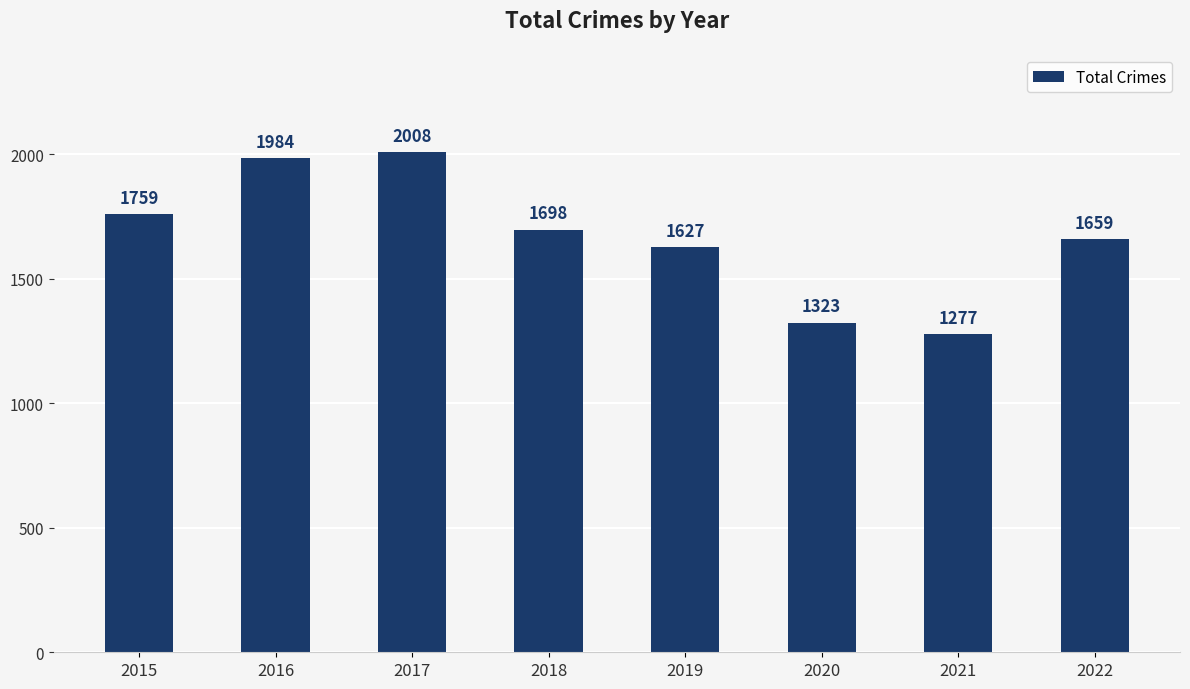

Reading left to right, what are all the values shown in this chart?

2015=1759	2016=1984	2017=2008	2018=1698	2019=1627	2020=1323	2021=1277	2022=1659